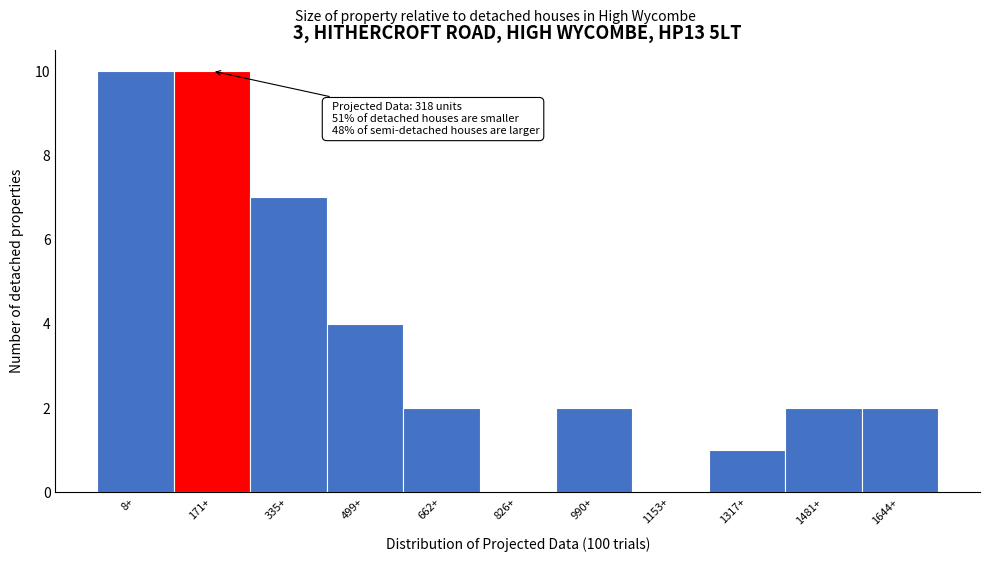

Reading left to right, what are all the values shown in this chart?

8+=10	171+=10	335+=7	499+=4	662+=2	826+=0	990+=2	1153+=0	1317+=1	1481+=2	1644+=2